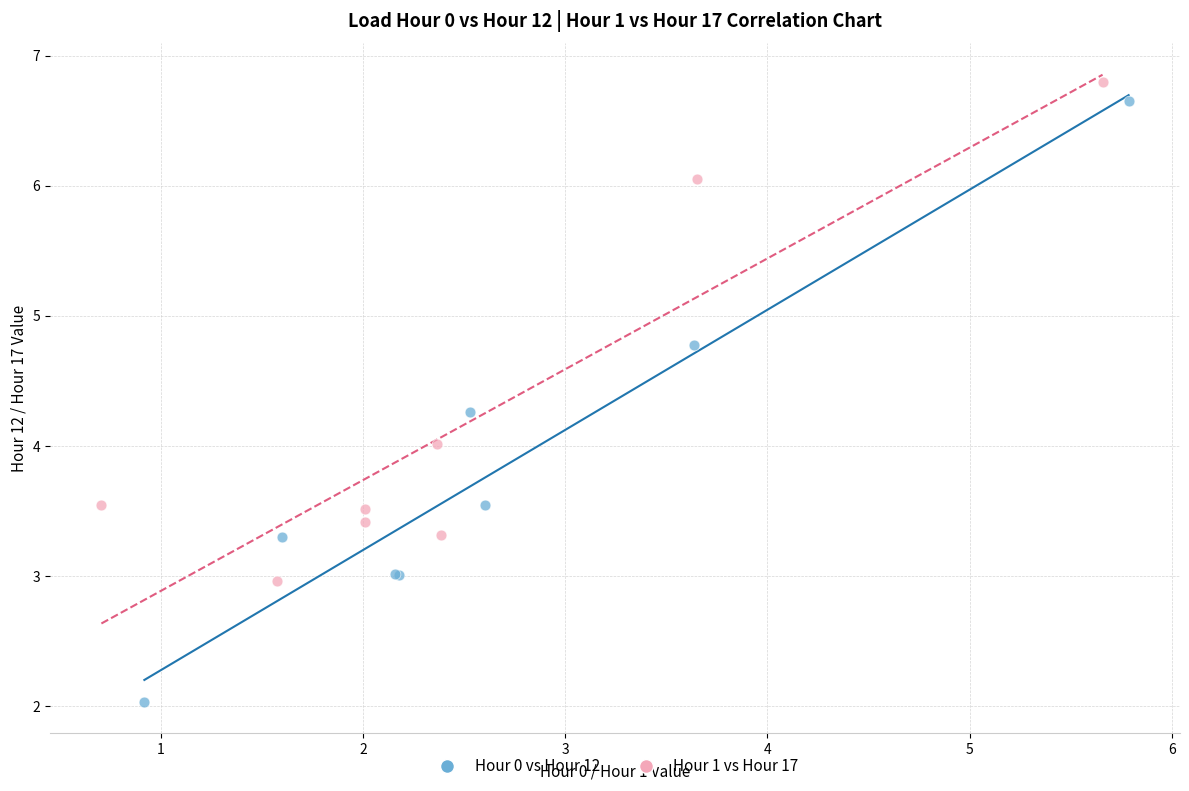

Which series has the widest spread of Y values?

Hour 0 vs Hour 12